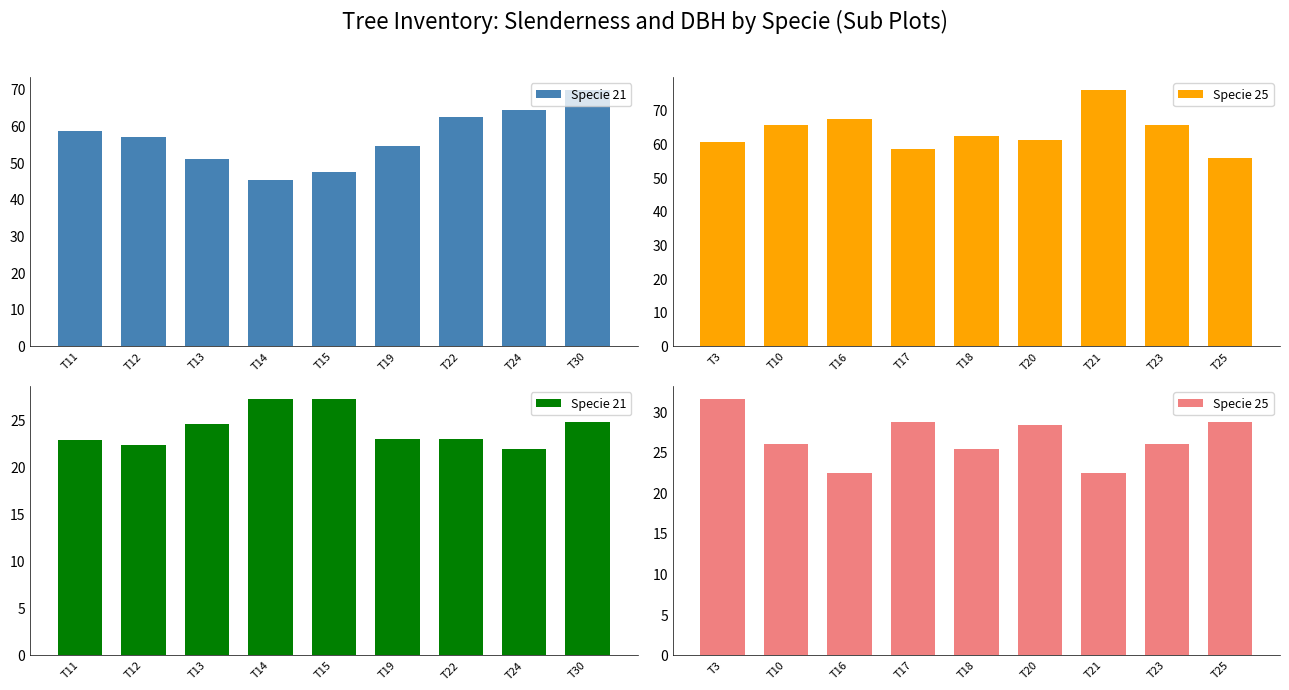

What is the smallest value displayed?

21.9